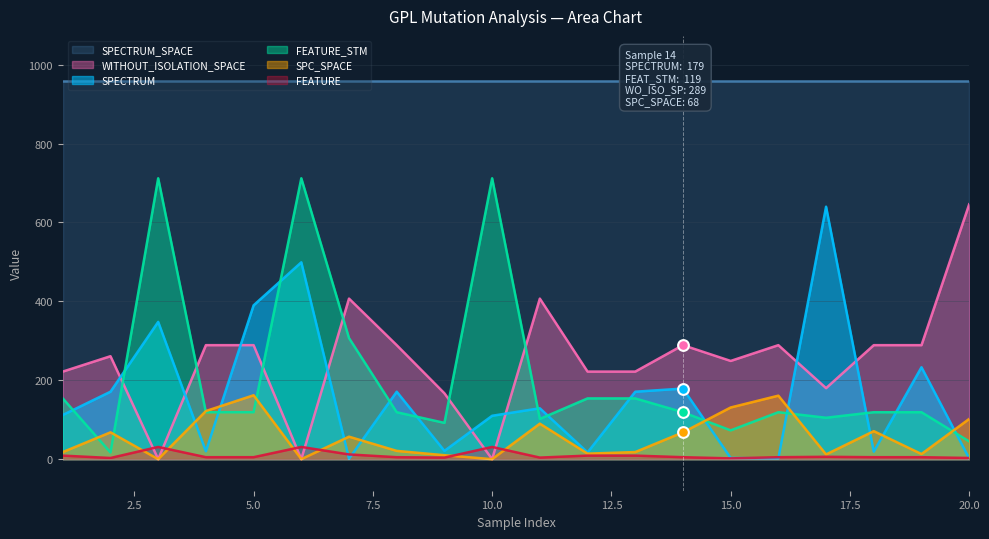

What is the total value across all series at 14?

660